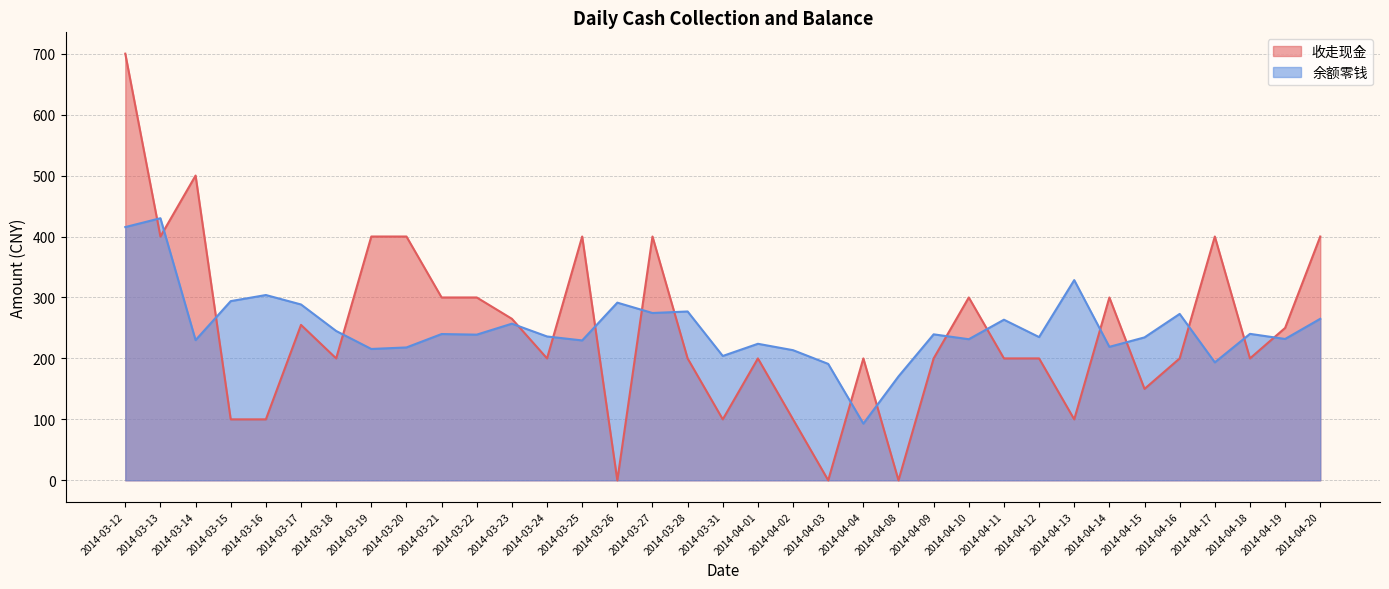

Reading left to right, extract all data points from this chart.

收走现金: 700.0	400.0	500.0	100.0	100.0	255.0	200.0	400.0	400.0	300.0	300.0	265.0	200.0	400.0	0.0	400.0	200.0	100.0	200.0	100.0	0.0	200.0	0.0	200.0	300.0	200.0	200.0	100.0	300.0	150.0	200.0	400.0	200.0	250.0	400.0
余额零钱: 415.5	430.0	230.0	294.0	304.0	288.5	245.0	215.5	218.0	240.0	239.0	257.0	236.0	229.5	291.5	274.5	277.0	204.0	224.0	213.5	191.0	93.0	170.5	239.5	231.5	263.5	235.0	328.5	219.0	234.5	273.0	193.5	240.3	231.9	265.0